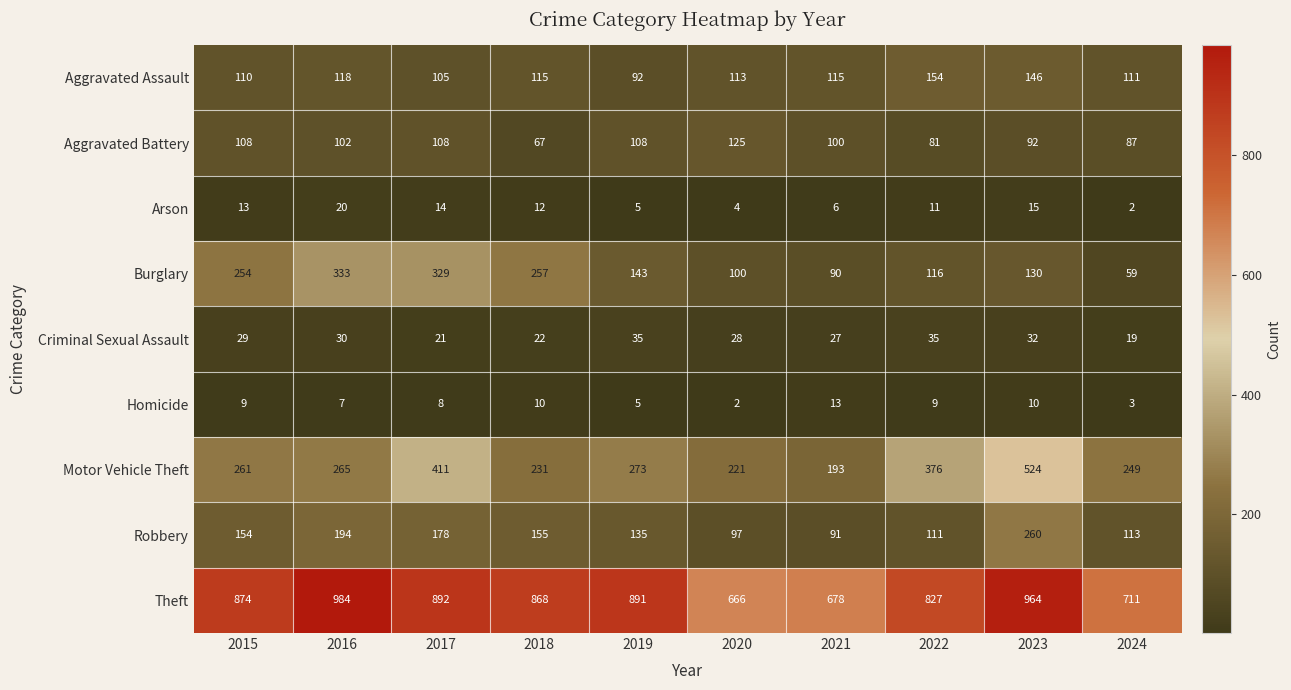

Which series has the largest range (max minus min)?

Motor Vehicle Theft